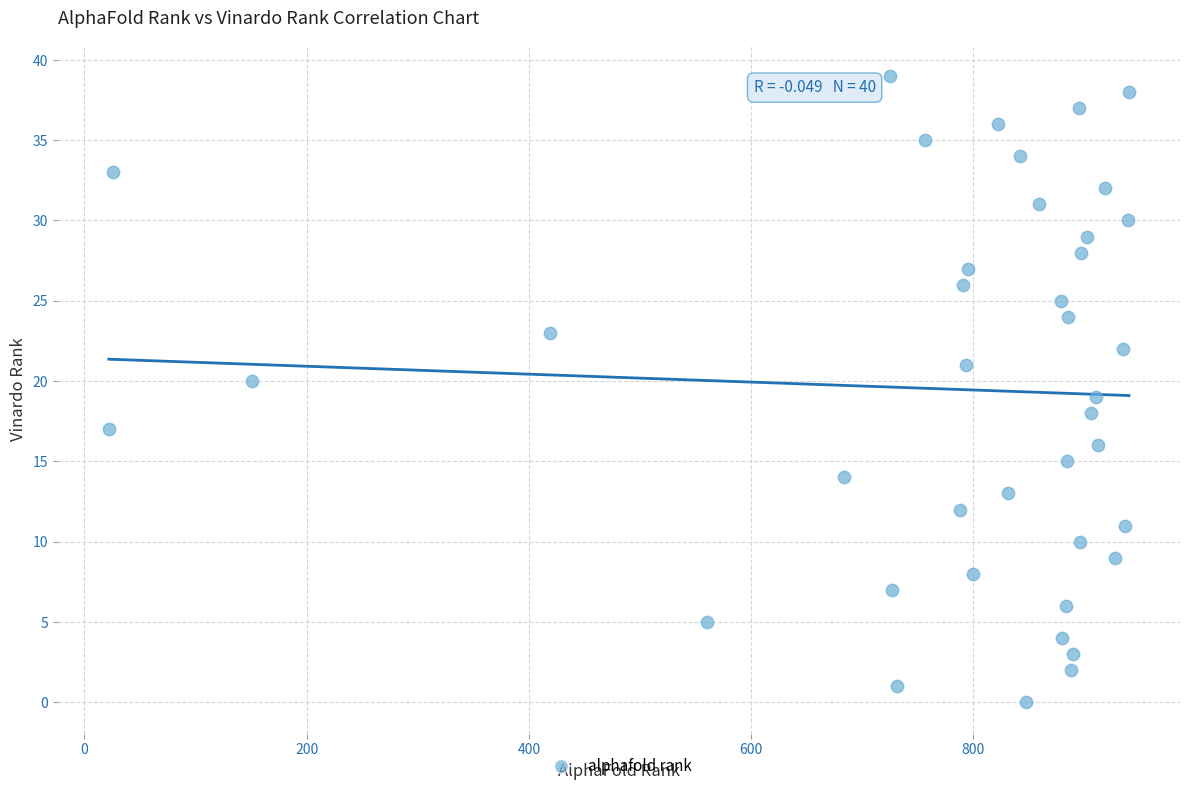

What is the range of X values (max minus min)?

918